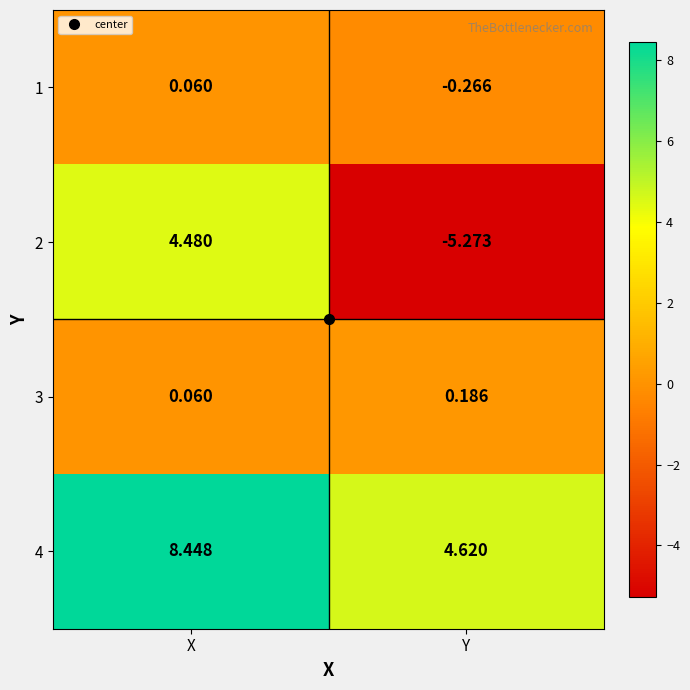

At which label is 2 closest to 0?

X